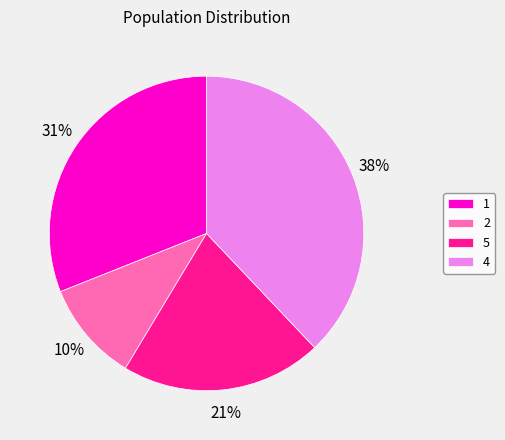

What percentage is the 4 slice, to the nearest percent?

38%